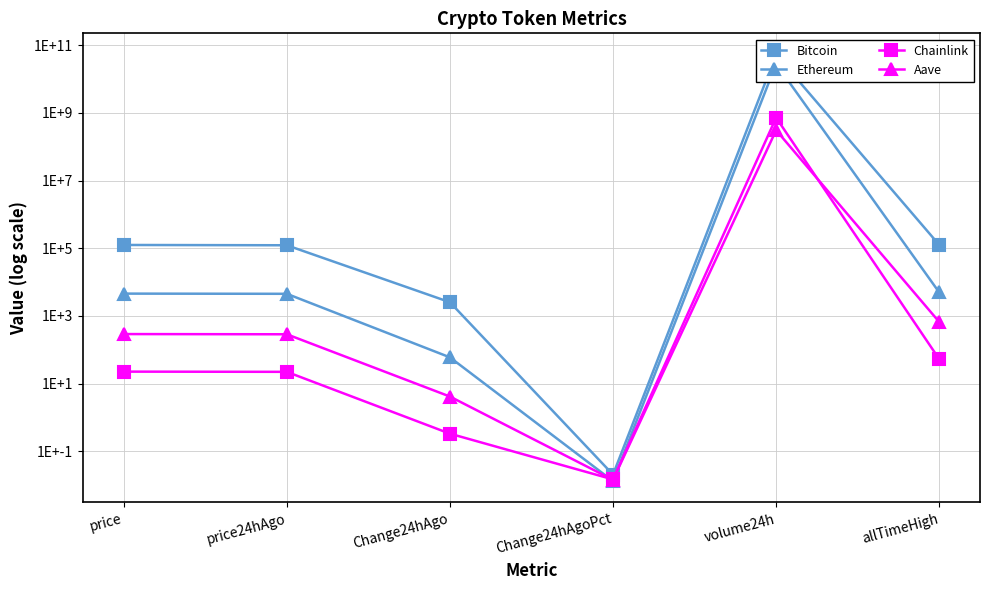

At which category does Bitcoin reach its first local valley?

Change24hAgoPct